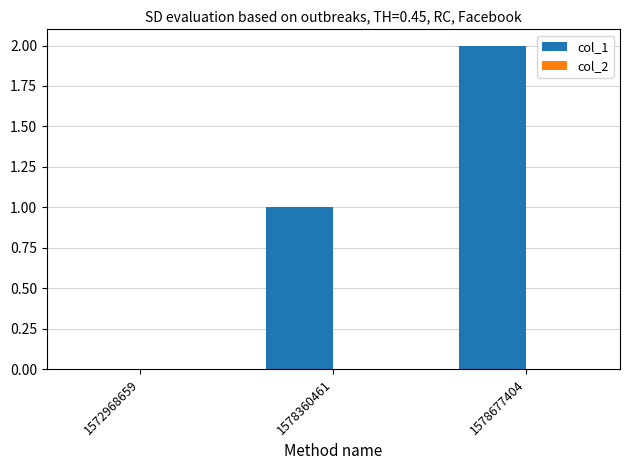

The value at 1572968659 is -1. True or false?

False